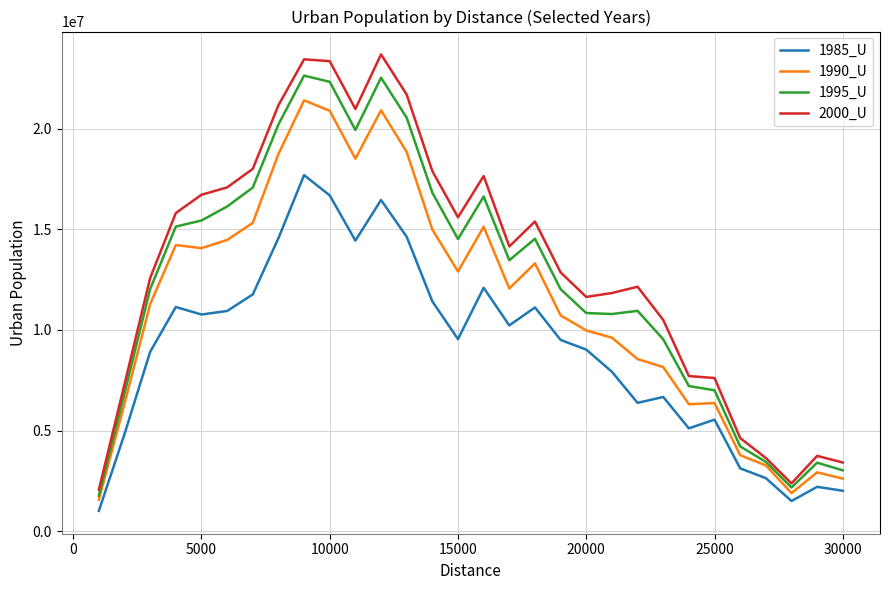

What is the highest value of the 1995_U series?

22632713